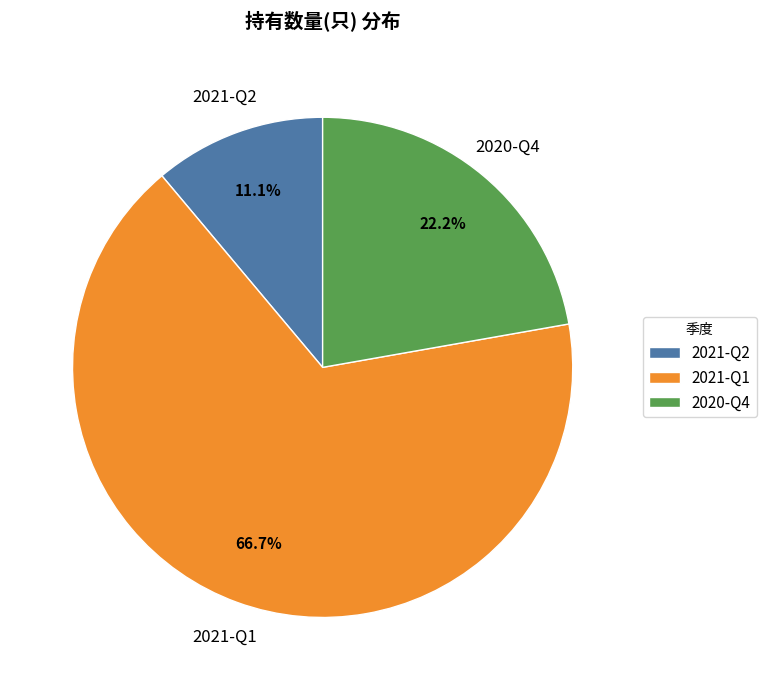

Is it true that 2020-Q4 is 28% of the pie?

False